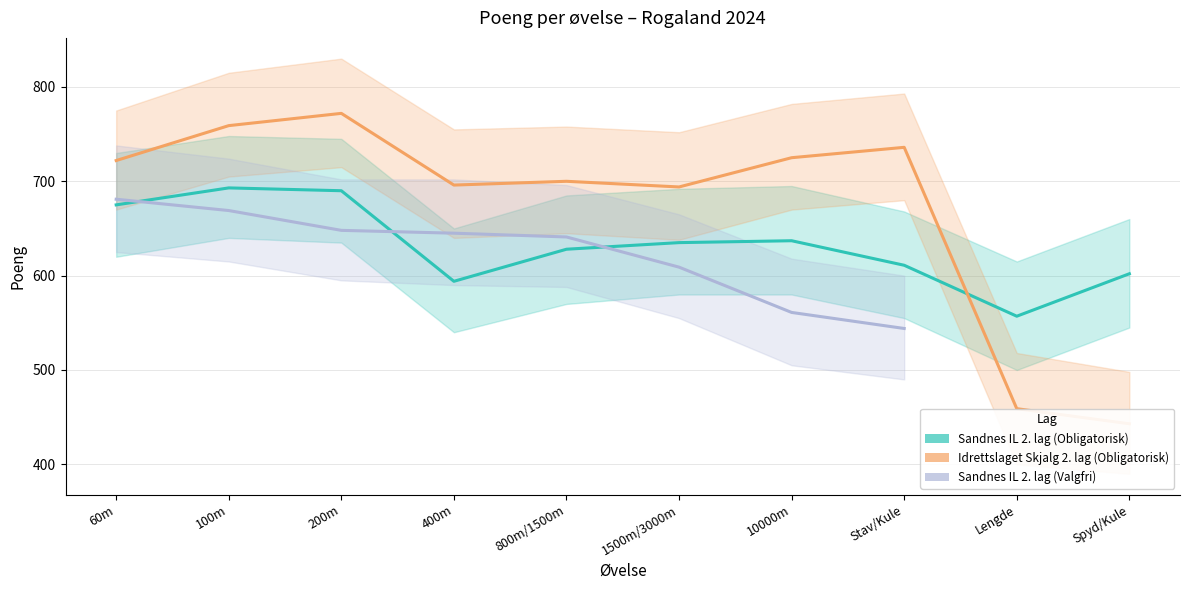

What position from the right is Stav/Kule?

3